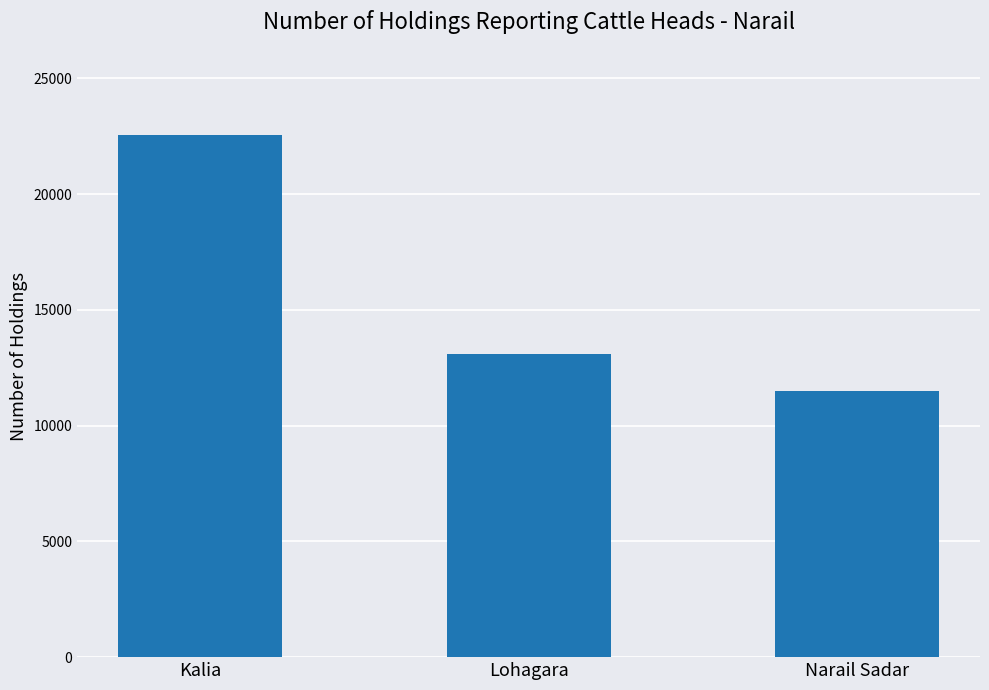

Which label corresponds to the smallest value in the chart?

Narail Sadar